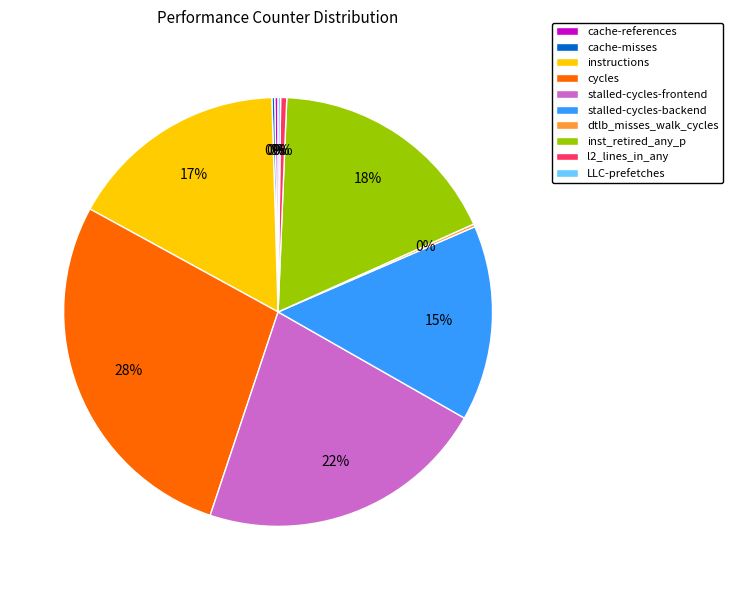

What is the ratio of the value at inst_retired_any_p to the value at instructions?

1.1